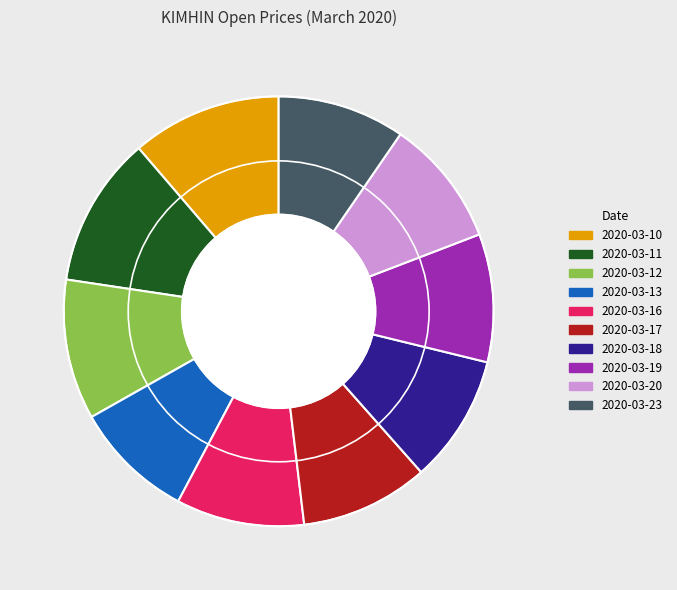

Is the sum of 2020-03-20 and 2020-03-23 greater than half?

No